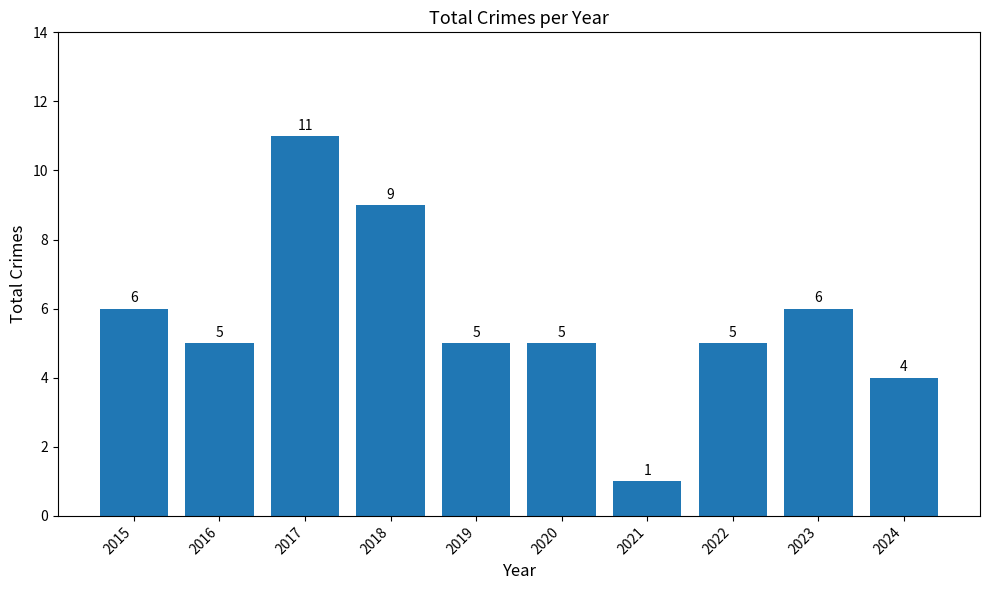

What is the average value?

6